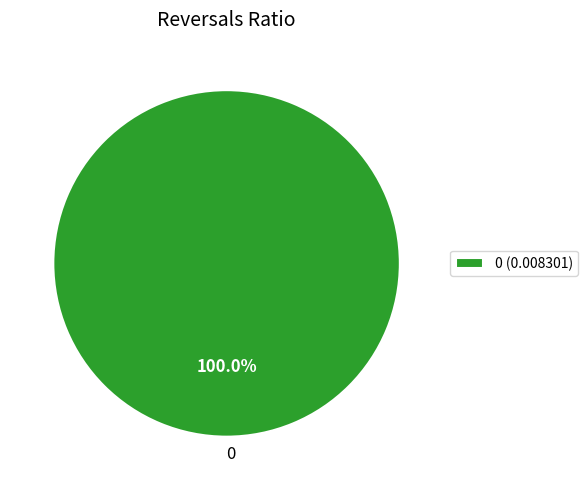

Does any single category account for the majority?

Yes